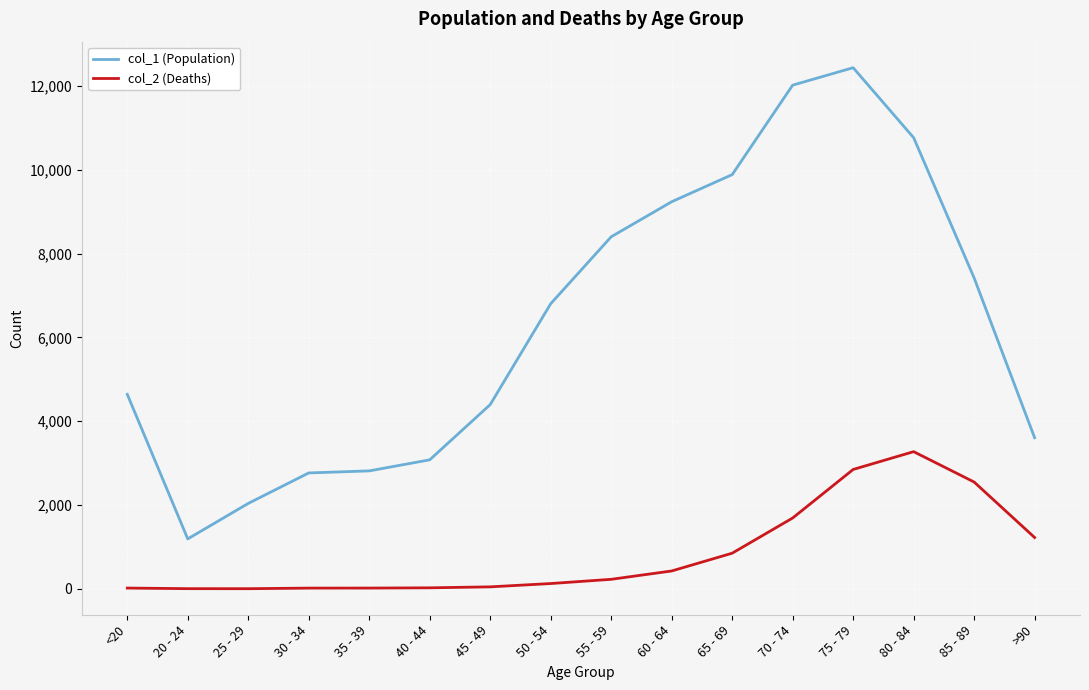

List the series in order of their overall mean, highest first.

col_1 (Population), col_2 (Deaths)